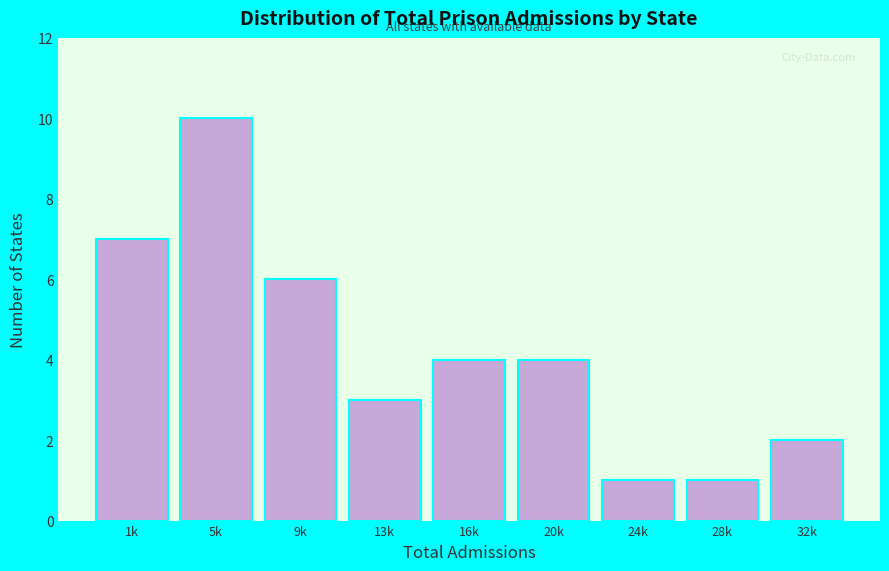

Reading left to right, list all the values displayed in this chart.

7	10	6	3	4	4	1	1	2